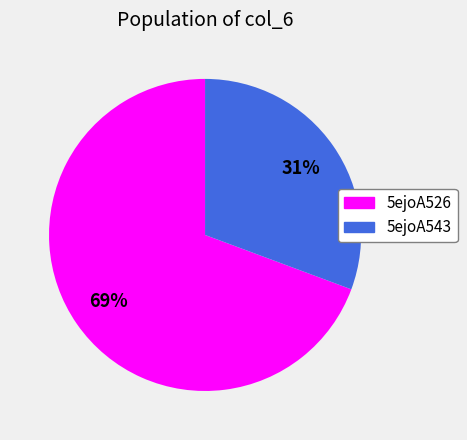

Is there any slice that represents more than half of the pie?

Yes